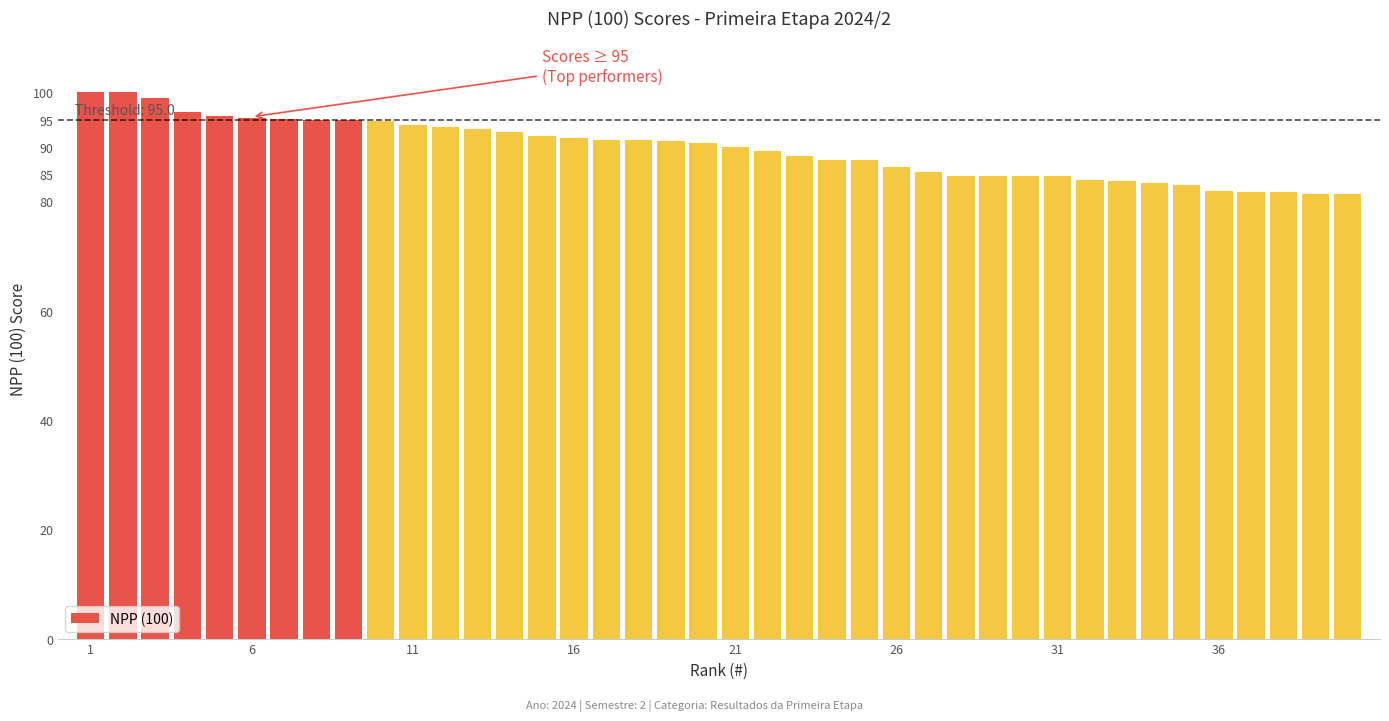

What is the minimum value shown in the chart?

81.3